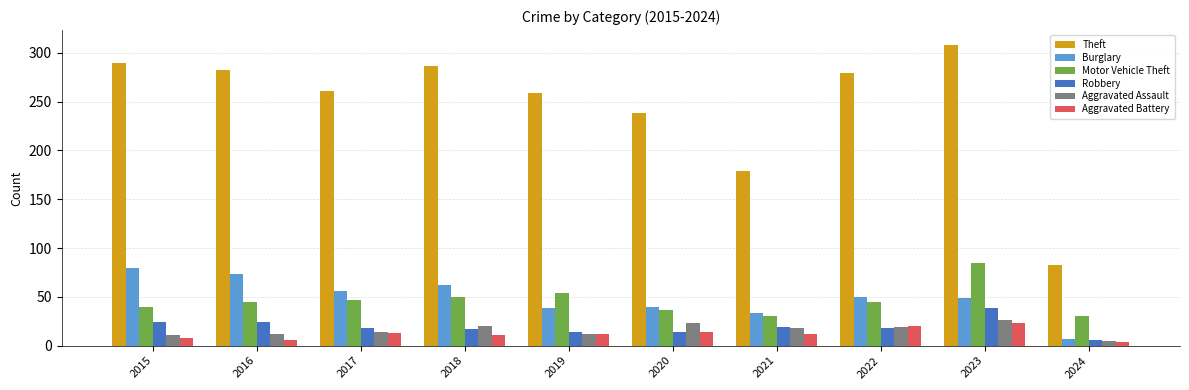

Is the value of Theft at 2023 greater than the value of Robbery at 2023?

Yes